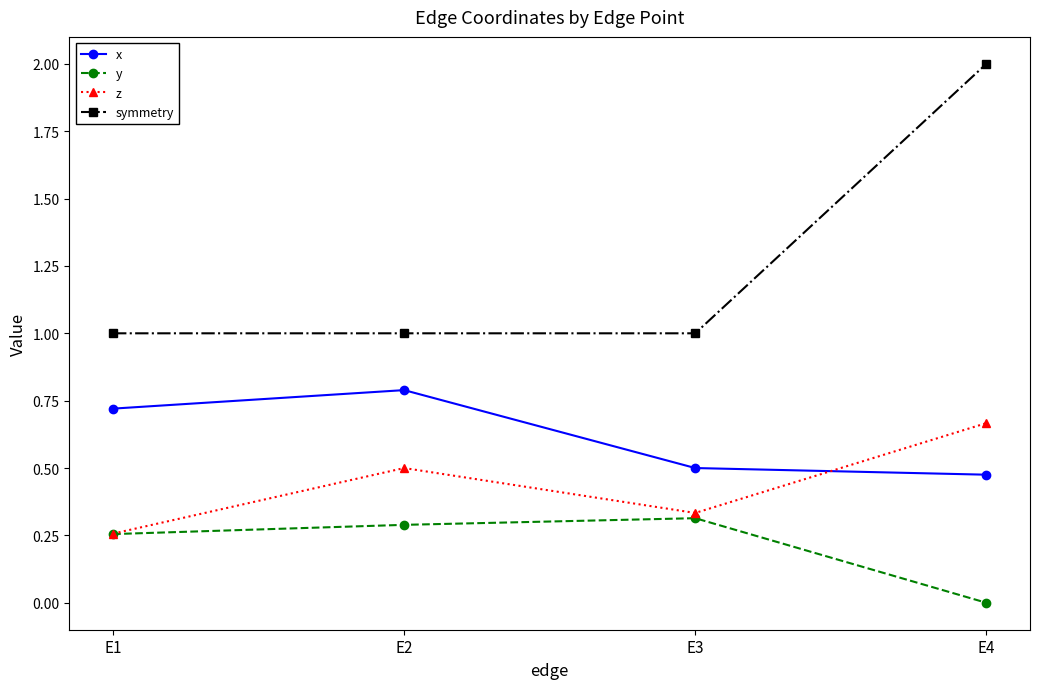

At which category is the sum across all series the highest?

E4